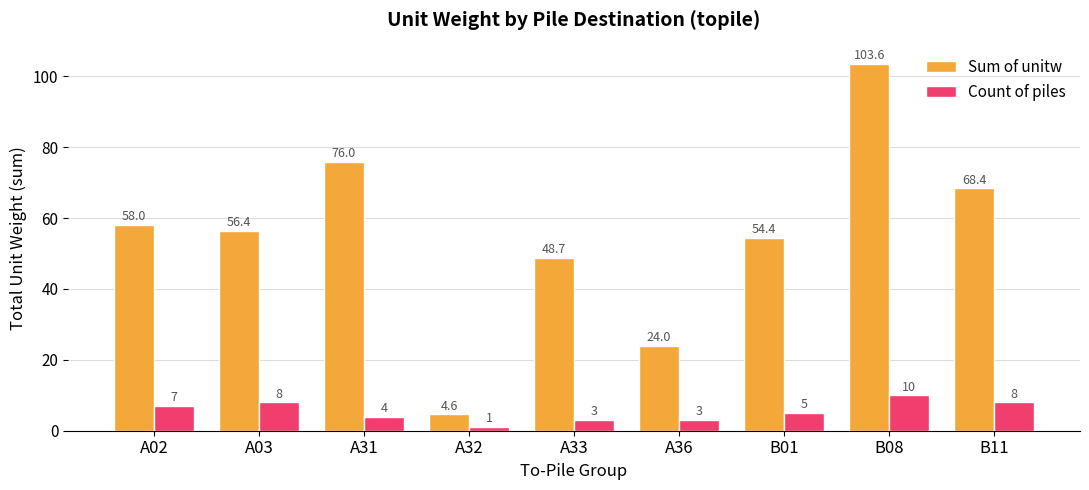

What value does the Count of piles series have at B08?

10.0